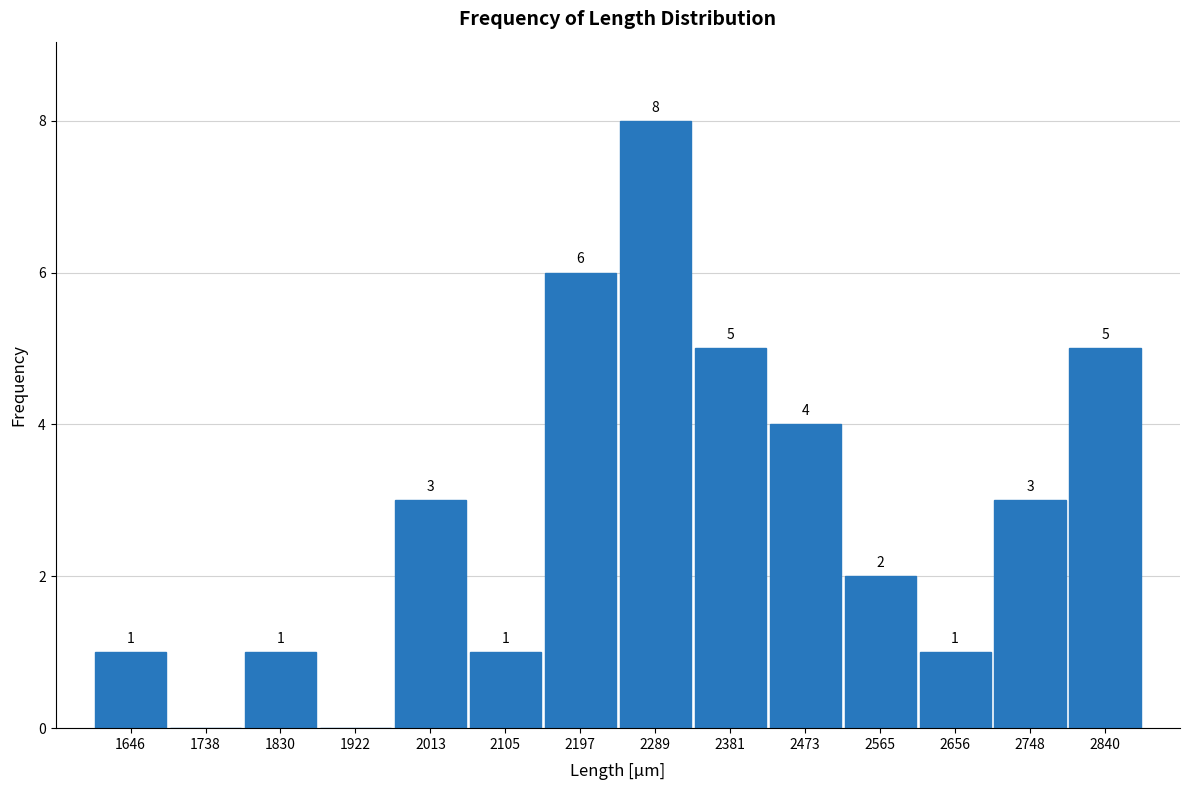

Which range on the x-axis has the tallest bar?

2240 to 2330